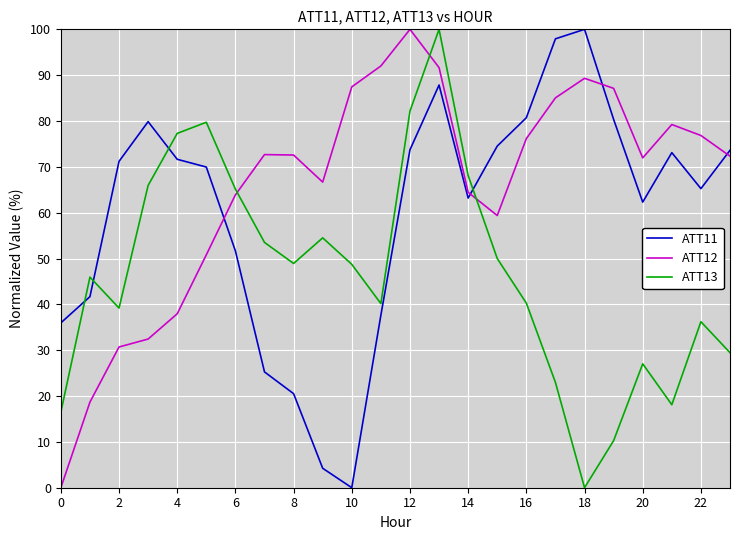

What is the difference between the second highest and minimum values in the ATT12 series?

92.0